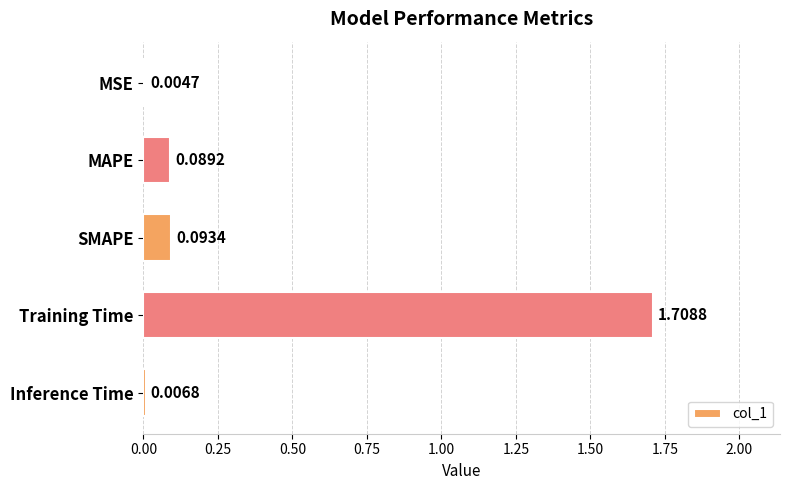

Which label corresponds to the largest value in the chart?

Training Time